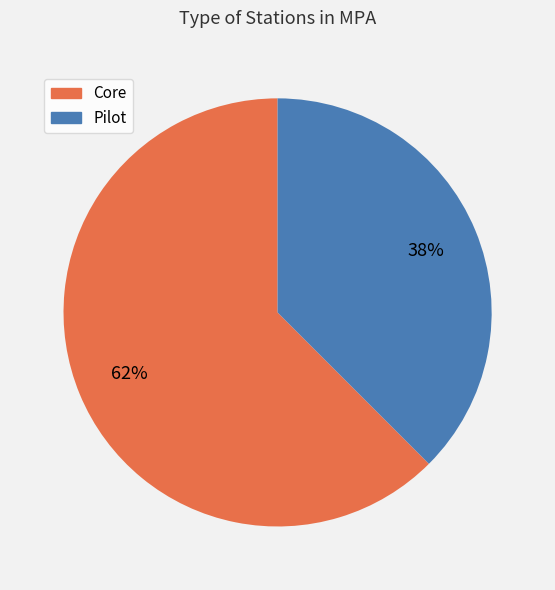

Is Core the majority of the pie?

Yes